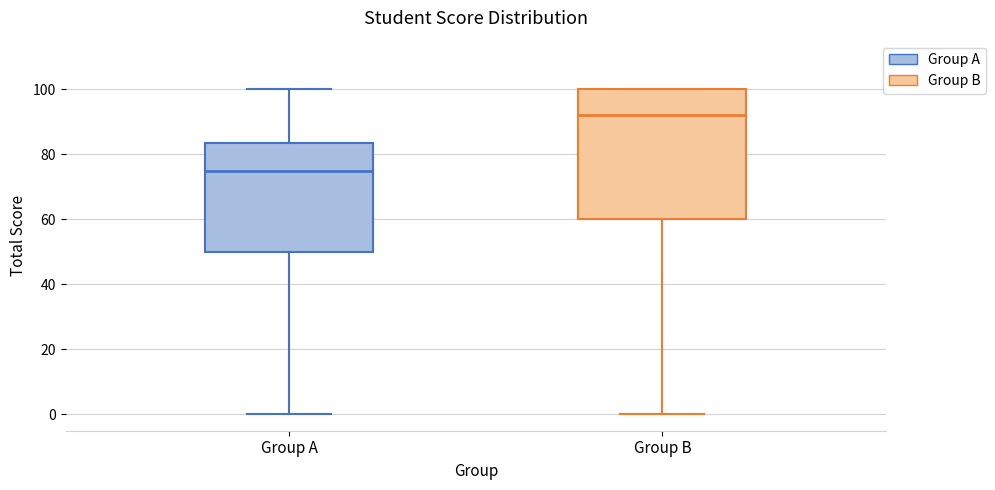

Which box has the lowest median line?

Group A